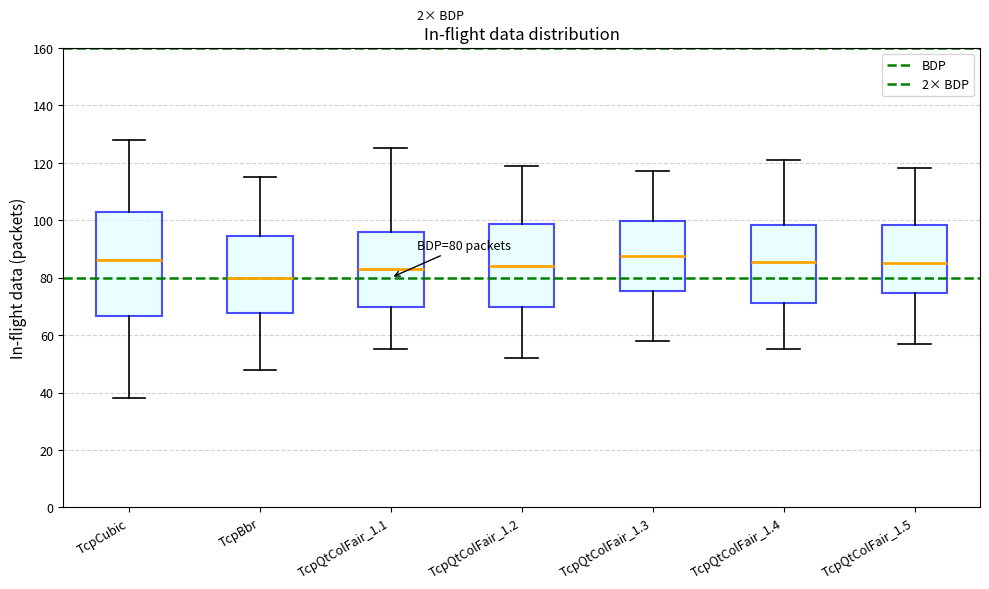

Comparing the boxes themselves (not the whiskers), which one is the tallest?

TcpCubic